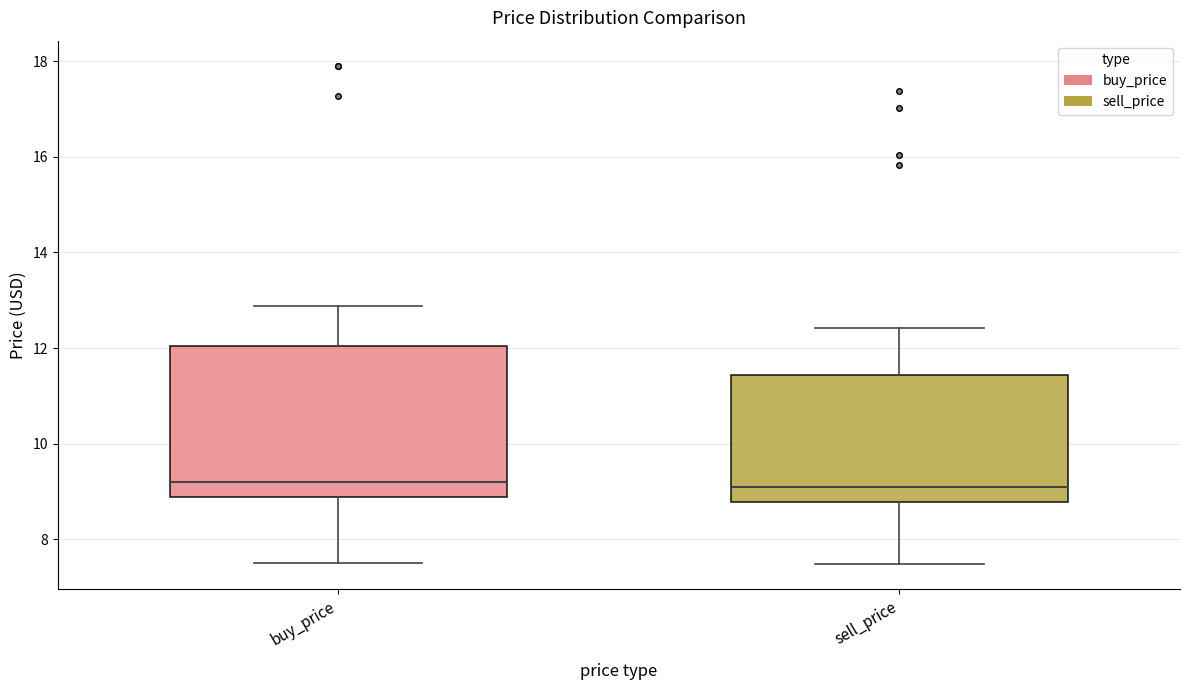

Reading left to right, transcribe this box plot: for each box, give where its median line is, the range the box spans, and where its two whiskers end, as read against the y-axis. The values are not printed on the chart, so give them approximately, as read against the axis.

buy_price: median 9.2, box 8.8 to 12.0, whiskers 7.6 to 12.8
sell_price: median 9.0, box 8.8 to 11.4, whiskers 7.4 to 12.4